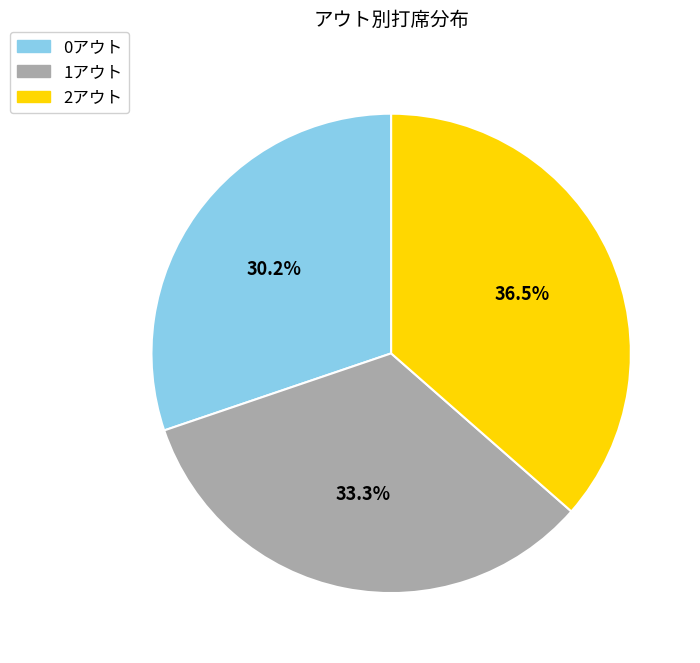

Which slice is the largest?

2アウト